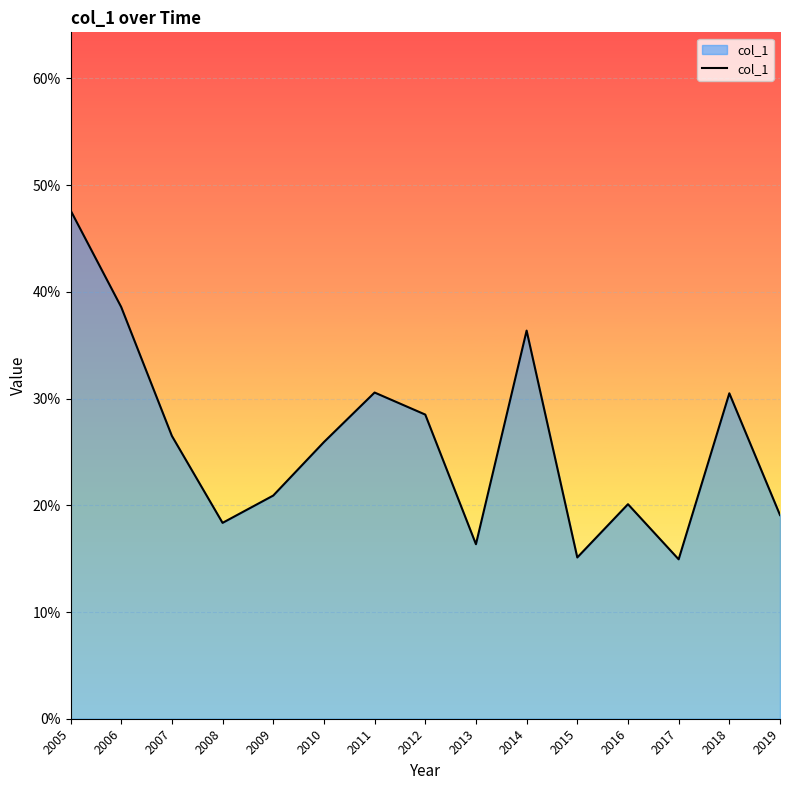

Does the chart have visible grid lines?

Yes